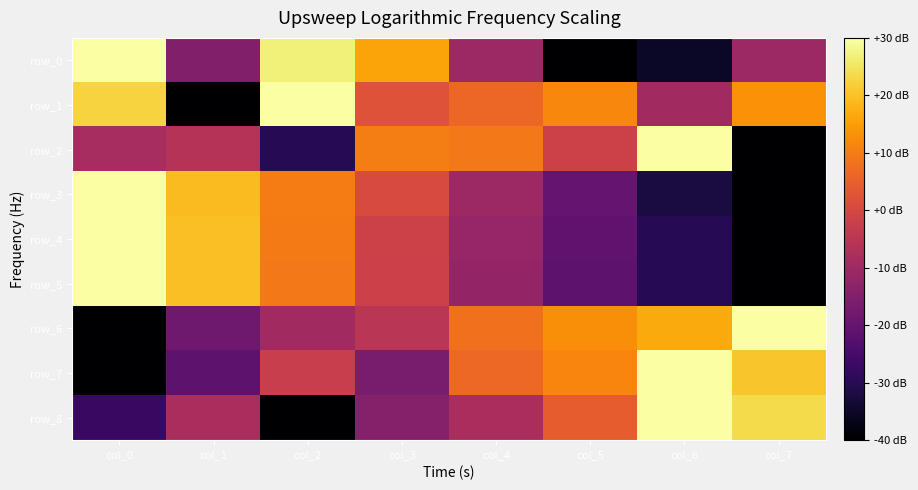

What is the difference between the second highest and minimum values in the row_7 series?

60.7